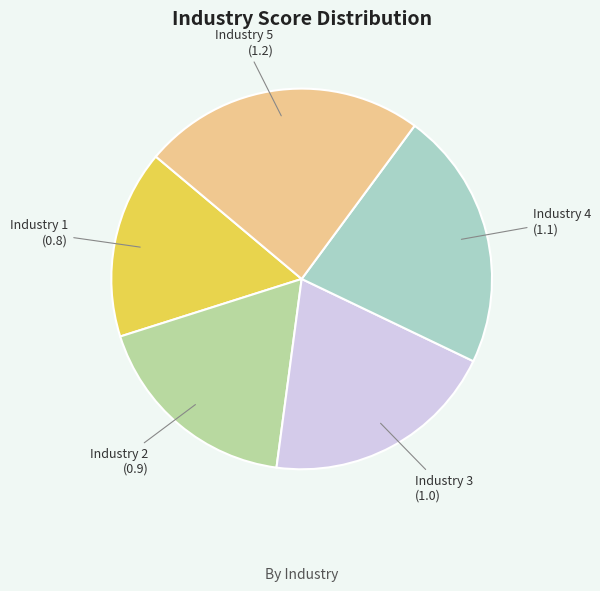

Which has a higher value, Industry 4 or Industry 2?

Industry 4